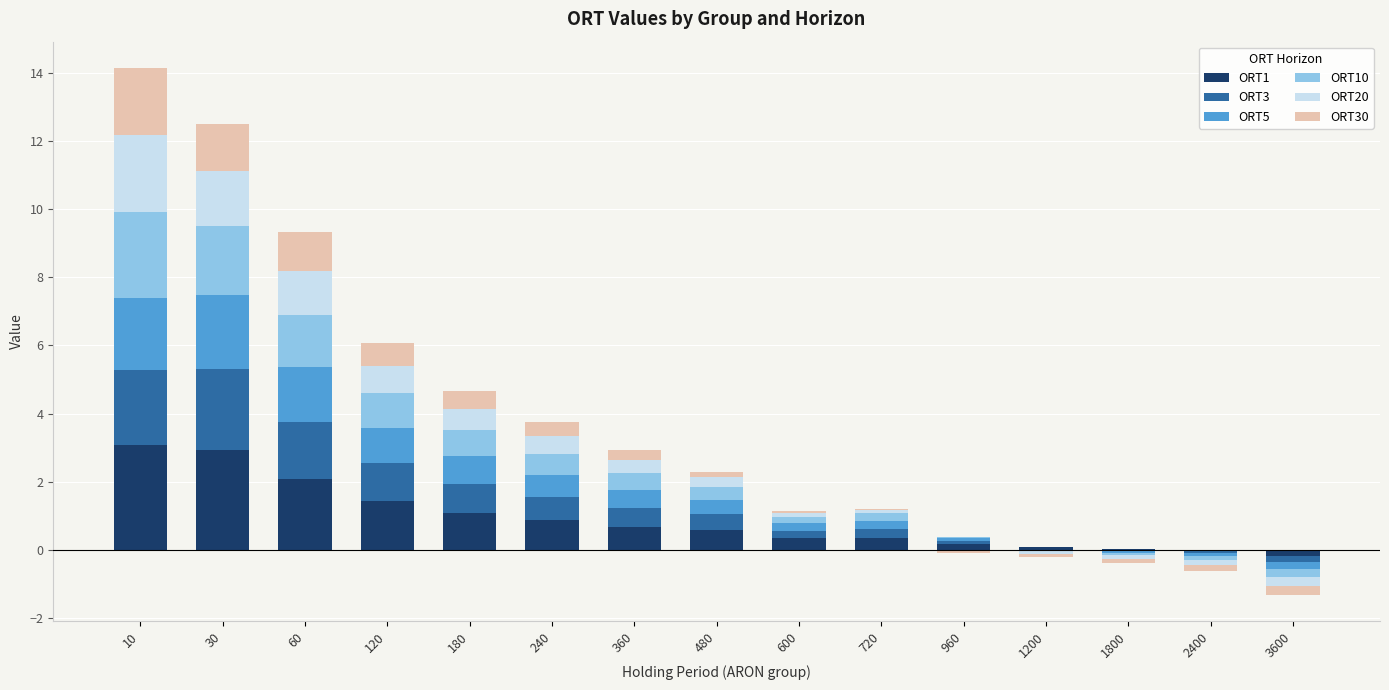

How many groups of bars are there?

15